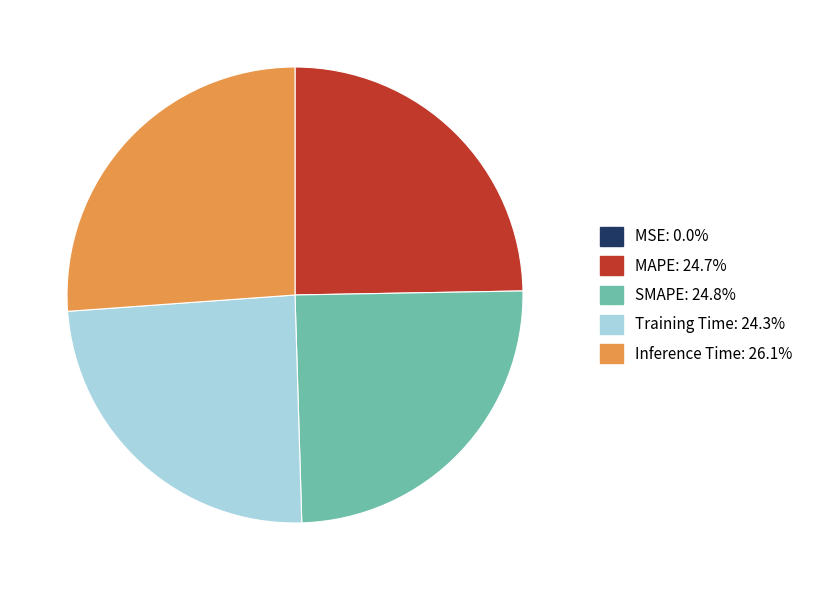

Is the sum of MAPE and SMAPE greater than half?

No